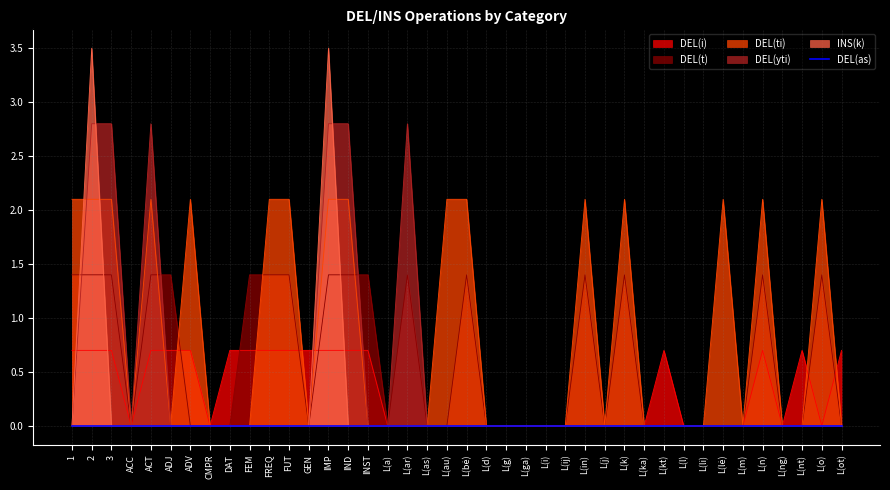

What is the average value of the INS(k) series?

0.2